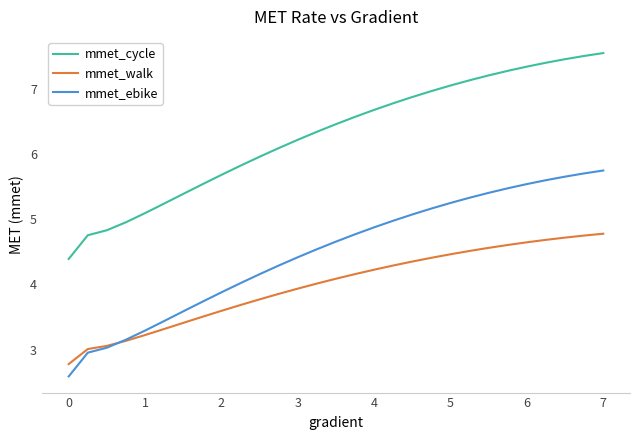

True or false: mmet_cycle and mmet_walk intersect in this chart.

False